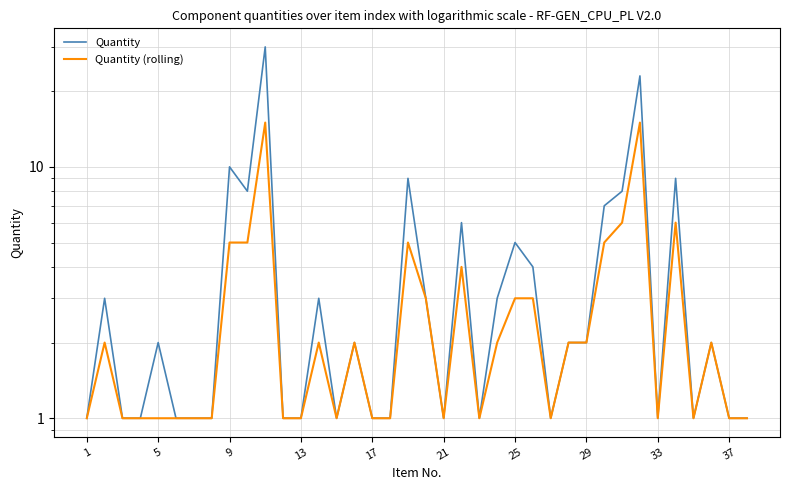

Rank the series by their maximum value, from lowest to highest.

Quantity (rolling), Quantity